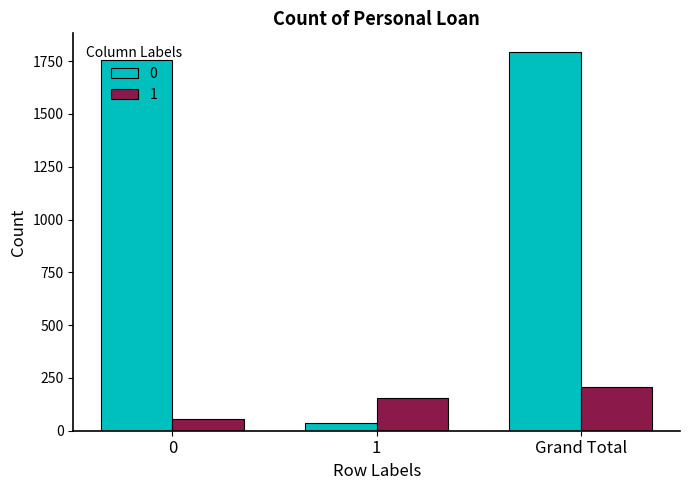

Reading left to right, transcribe all the data shown in this chart.

0: 0=1754	1=38	Grand Total=1792
1: 0=55	1=153	Grand Total=208